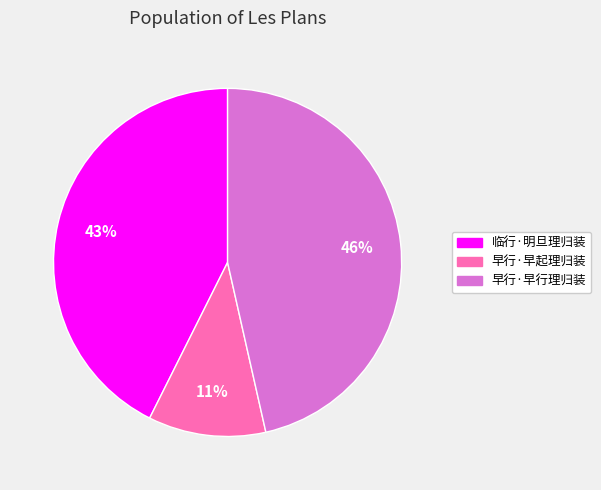

Approximately how many times larger is the value at 早行·早起理归装 compared to 临行·明旦理归装?

0.3